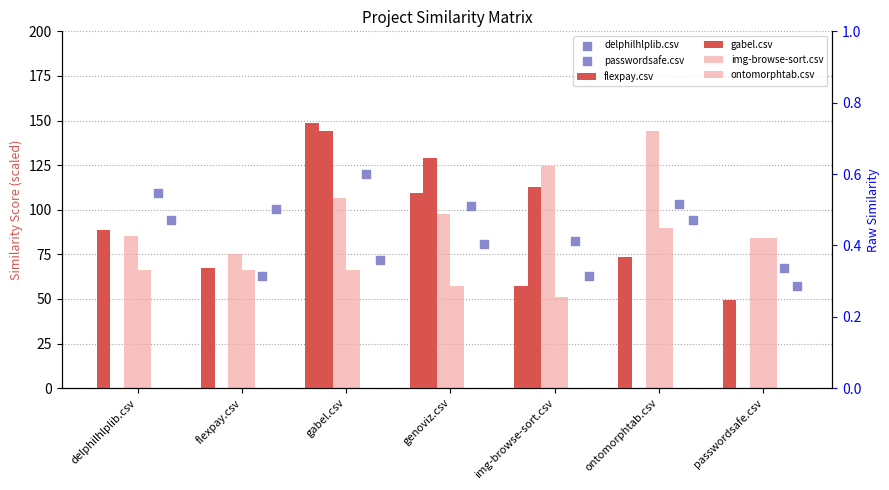

Which series has the widest spread of Y values?

gabel.csv